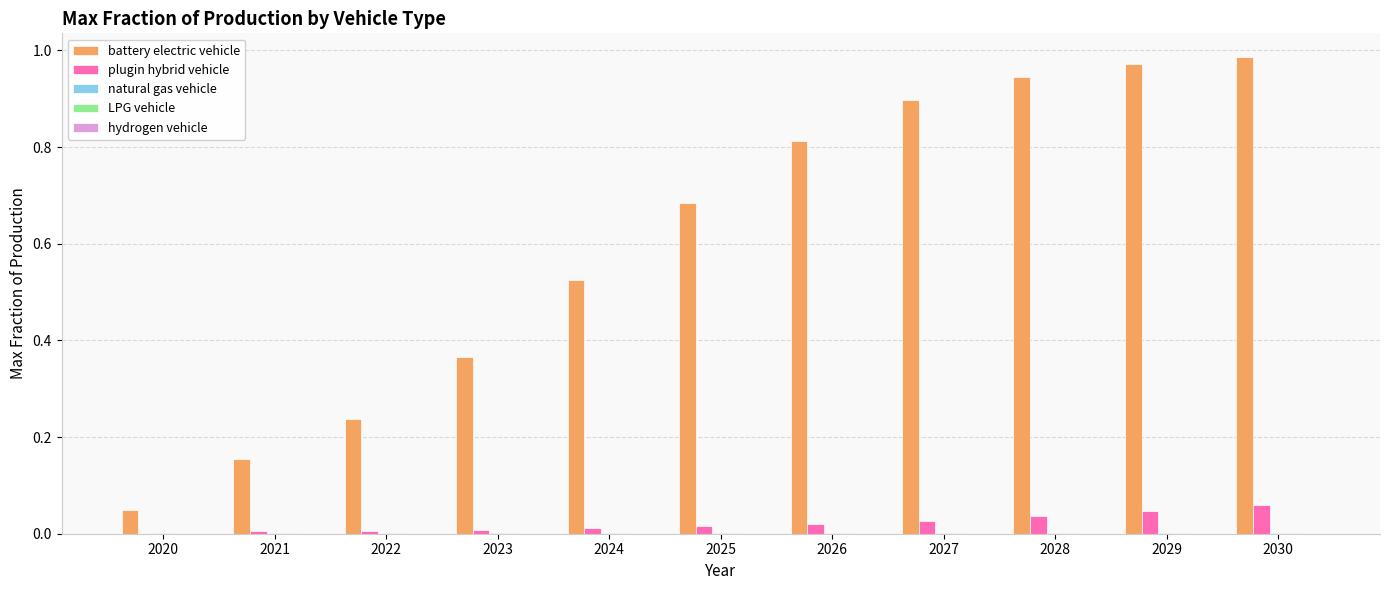

Which series has the widest spread of values?

battery electric vehicle